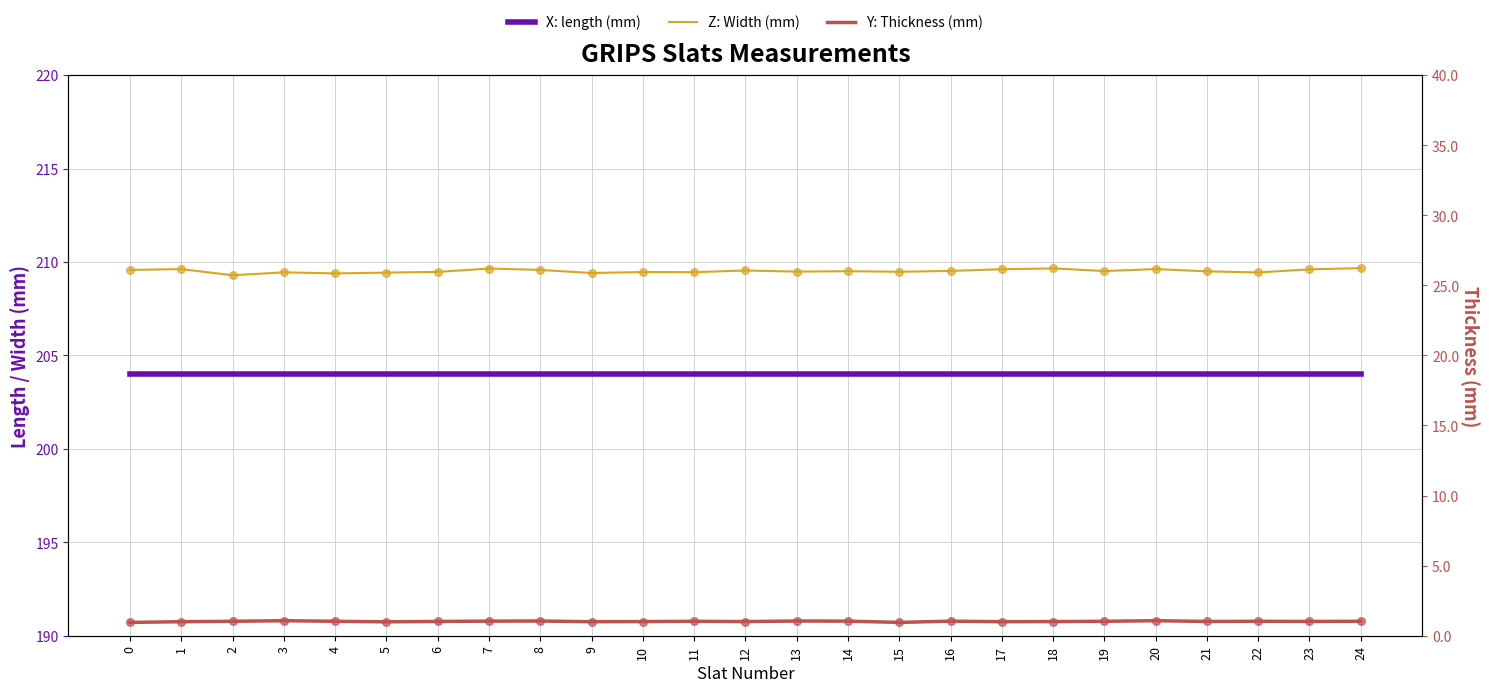

Which series has the largest total across all categories?

X: length (mm)